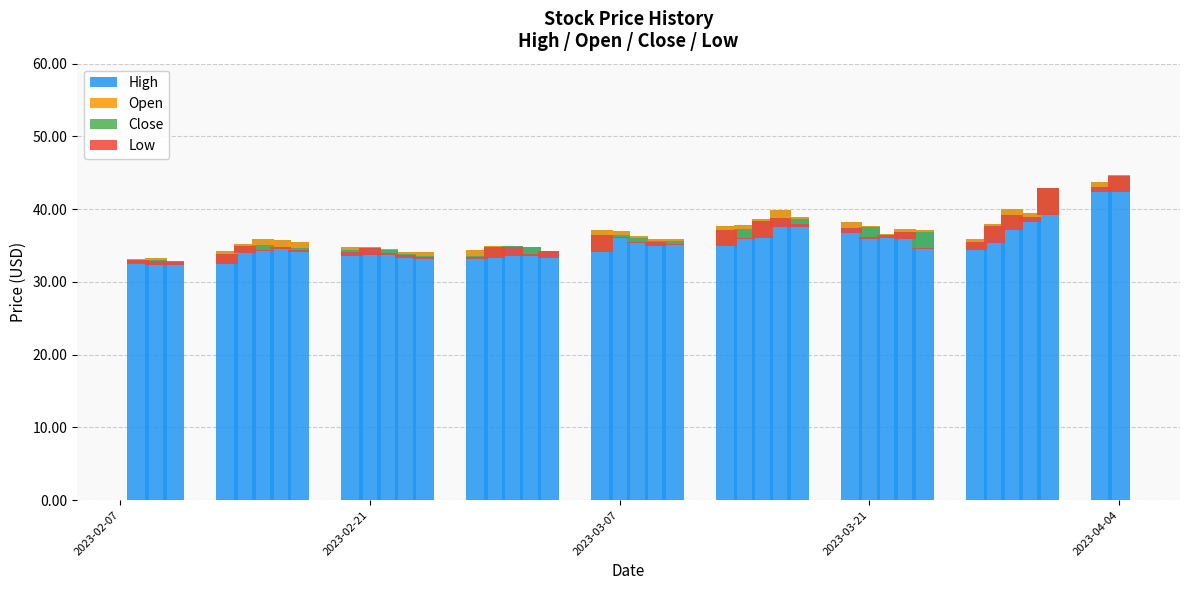

Are the bars horizontal?

No